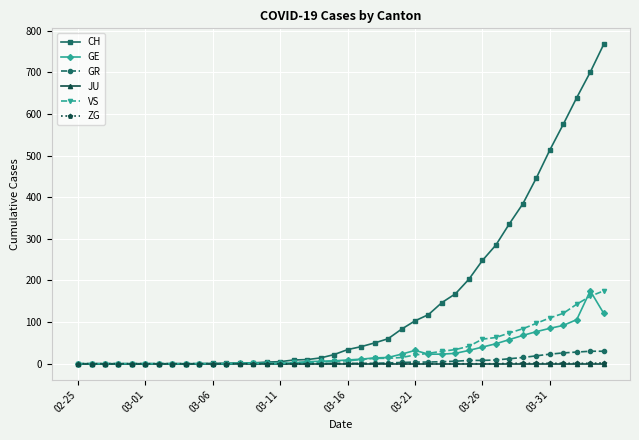

Which series has the largest total across all categories?

CH